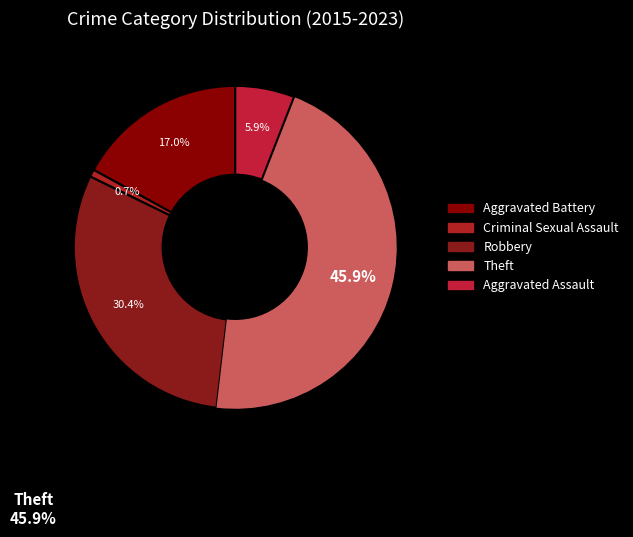

The Robbery slice represents 44% of the pie. True or false?

False